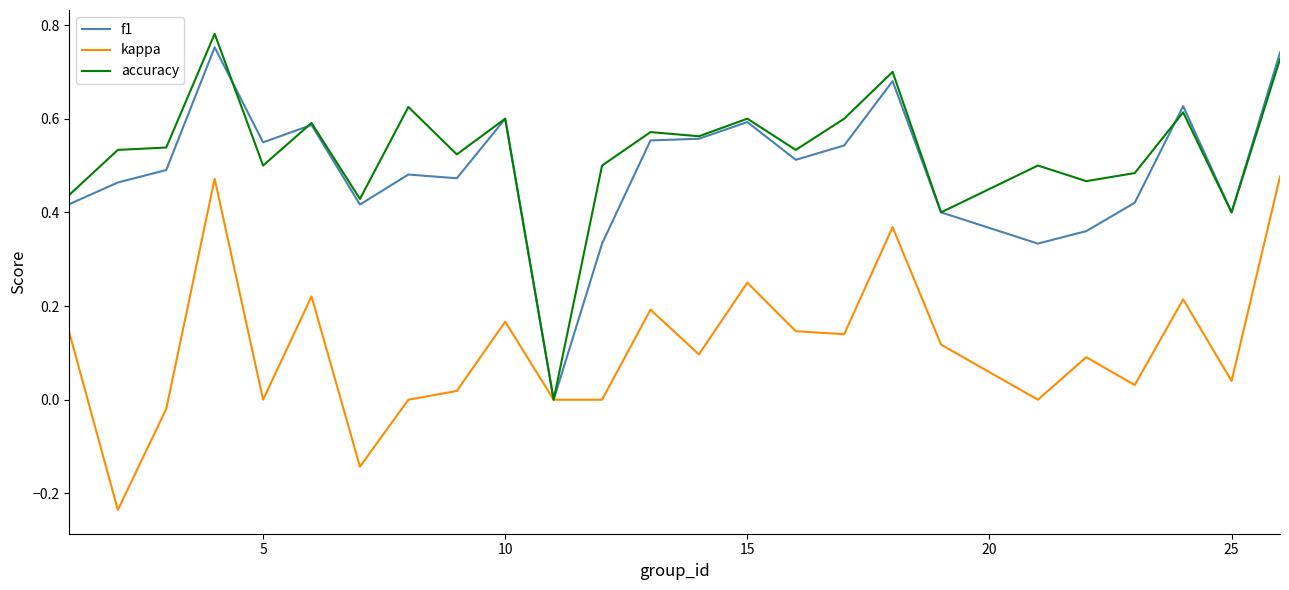

How many values in the f1 series exceed 0?

24